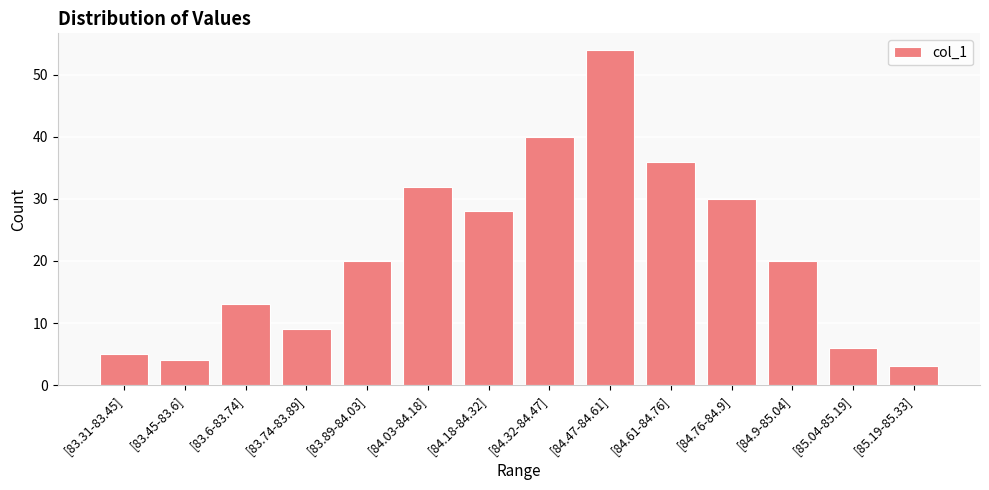

How many bars are there in total?

14